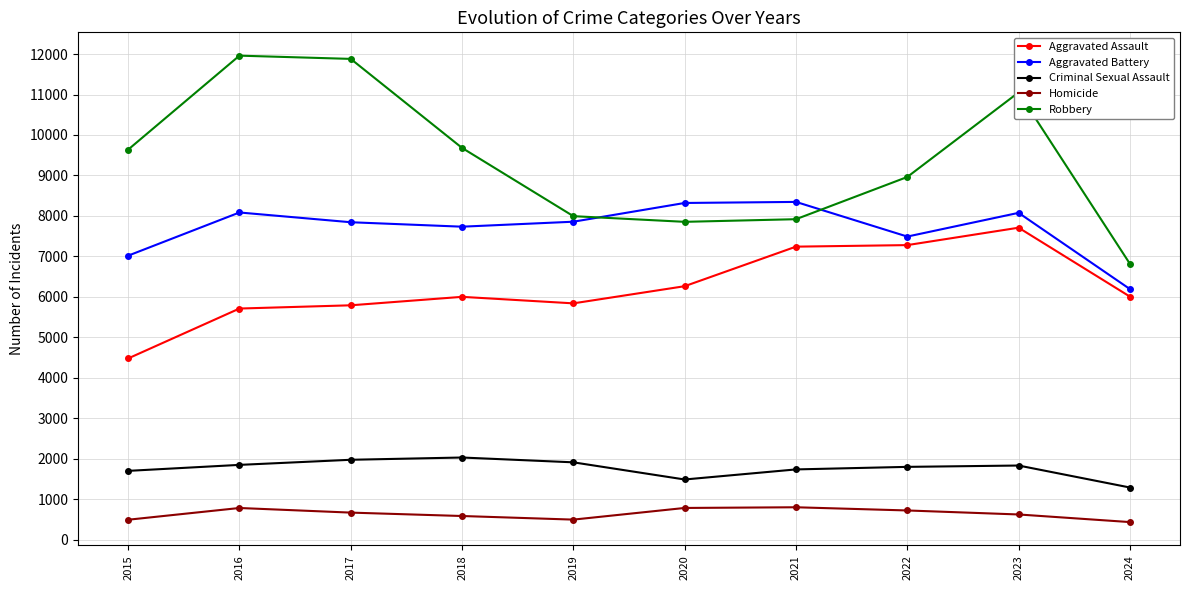

Which series has the widest spread of values?

Robbery